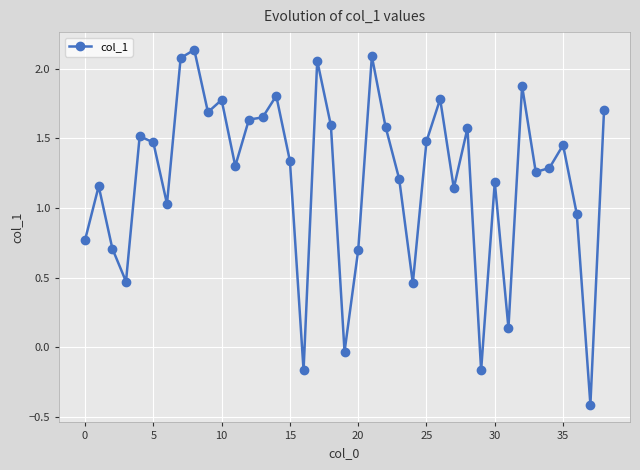

What is the minimum value shown in the chart?

-0.4